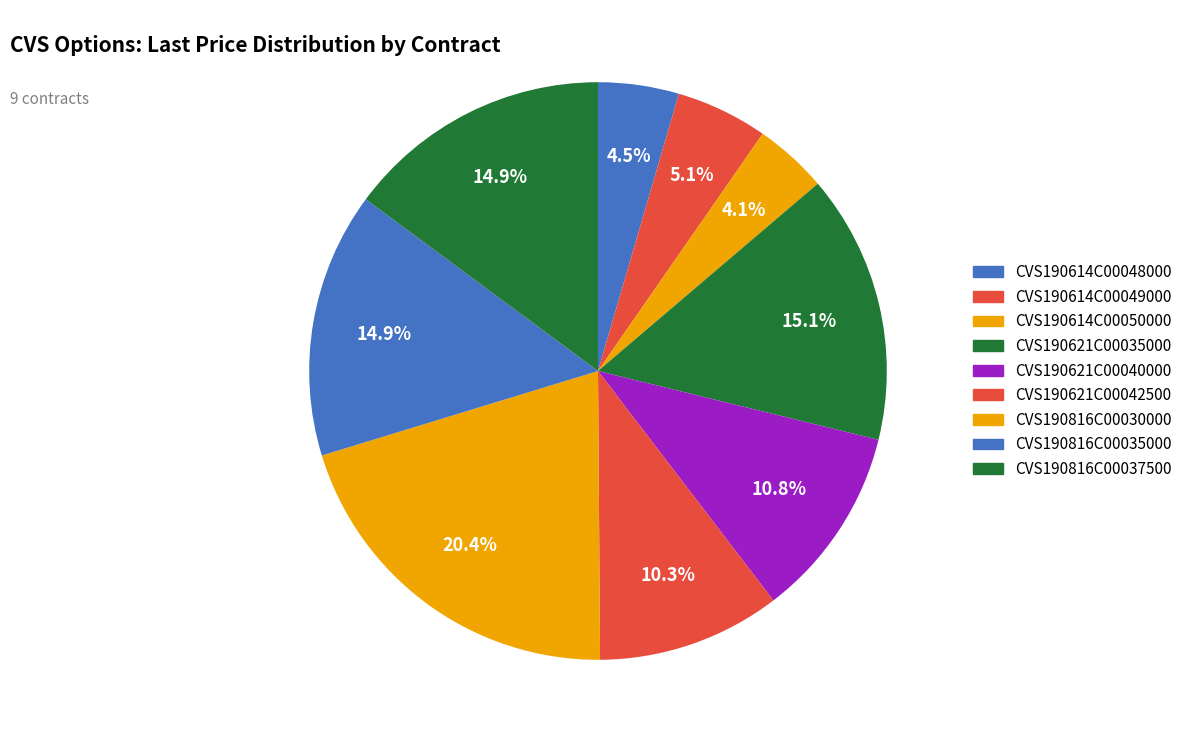

Is there a majority slice in this chart?

No